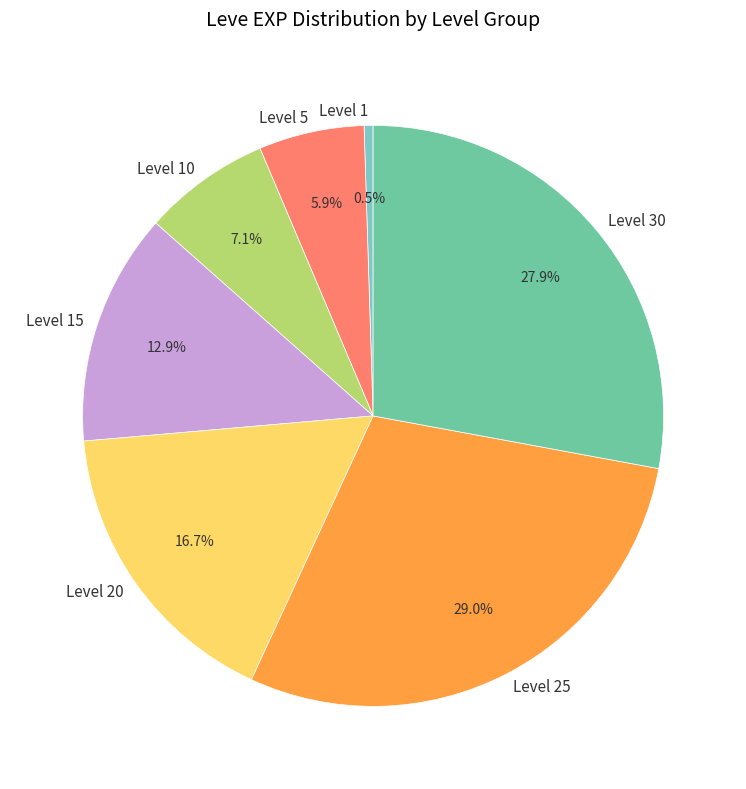

Is there any slice that represents more than half of the pie?

No